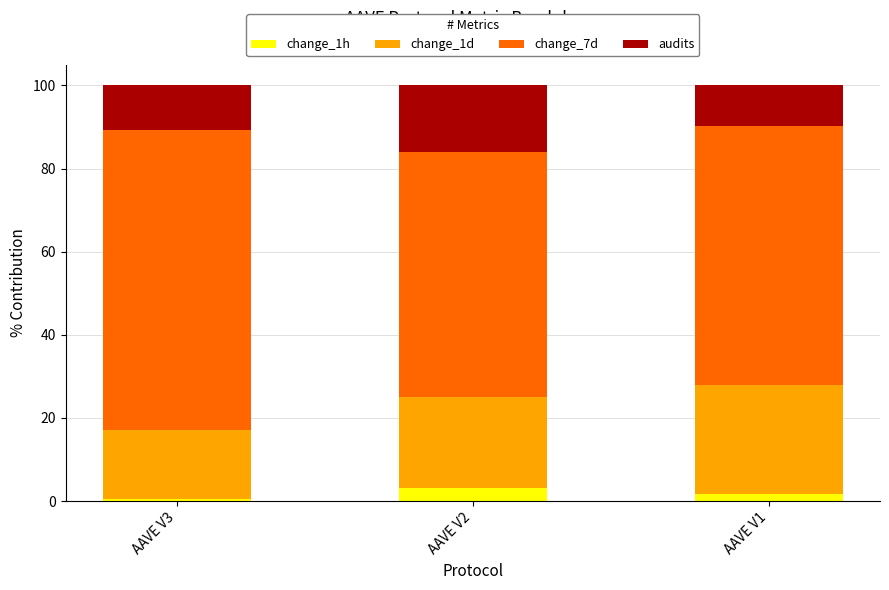

What is the total value across all series at AAVE V2?

100.0